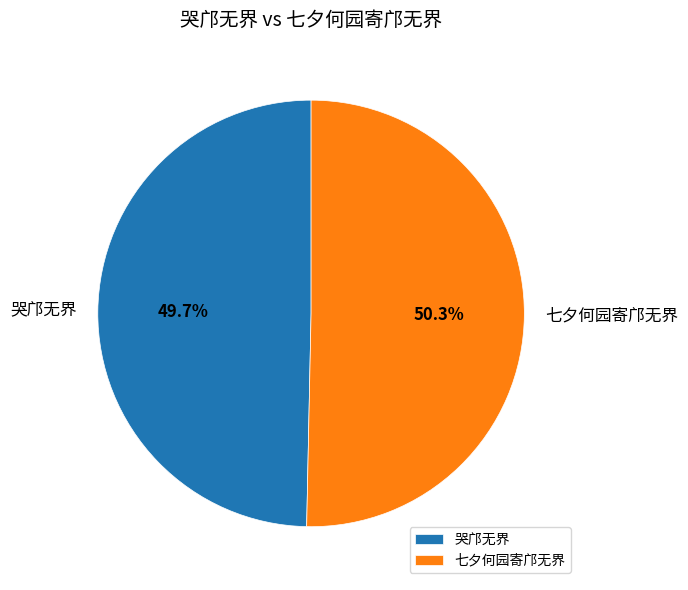

Count the number of slices in the pie.

2